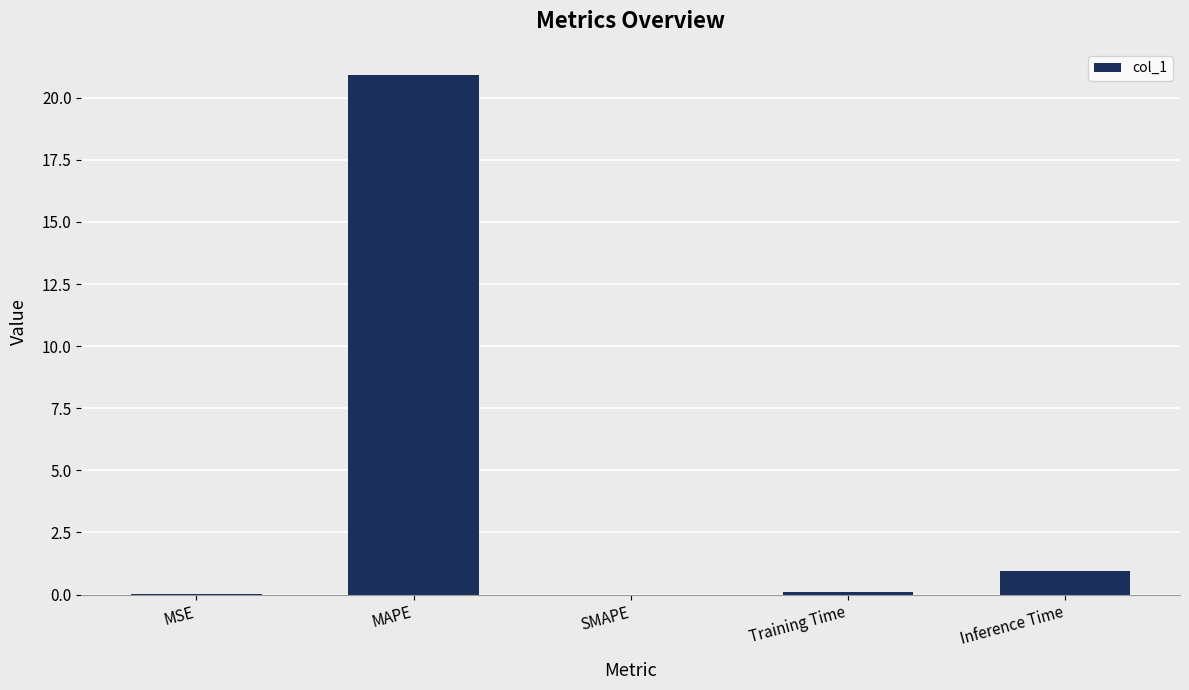

Which has a higher value, SMAPE or Inference Time?

Inference Time